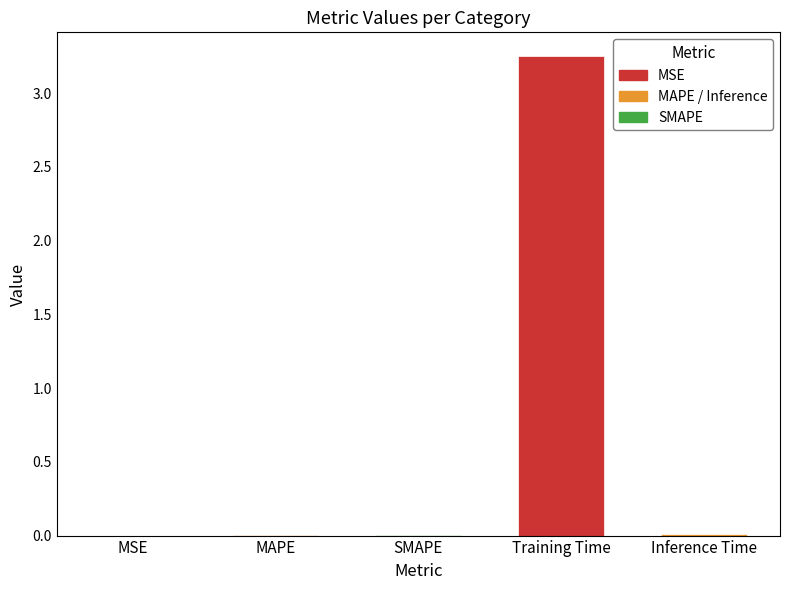

The chart shows a value of 0.0 at MSE. True or false?

True